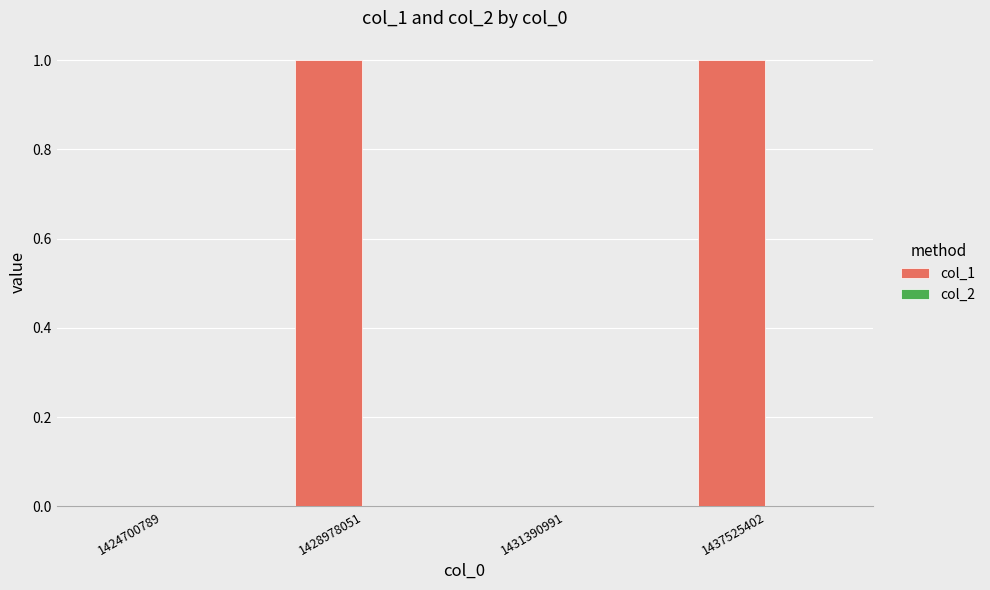

The value at 1424700789 is 0. True or false?

True